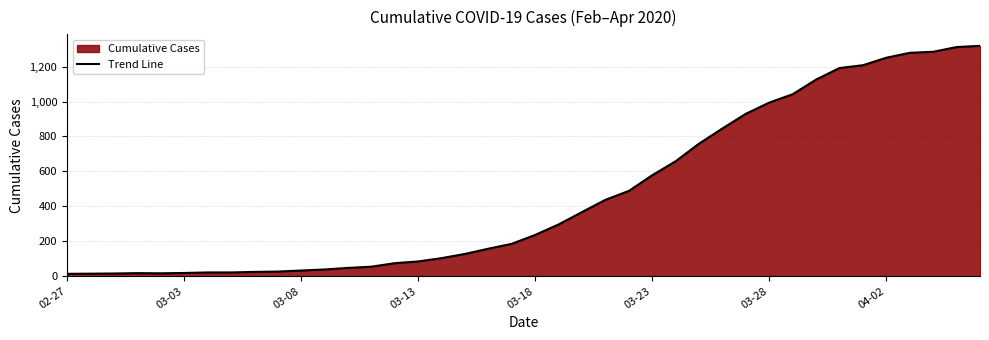

Is it true that the value at 03-13 is 84?

True